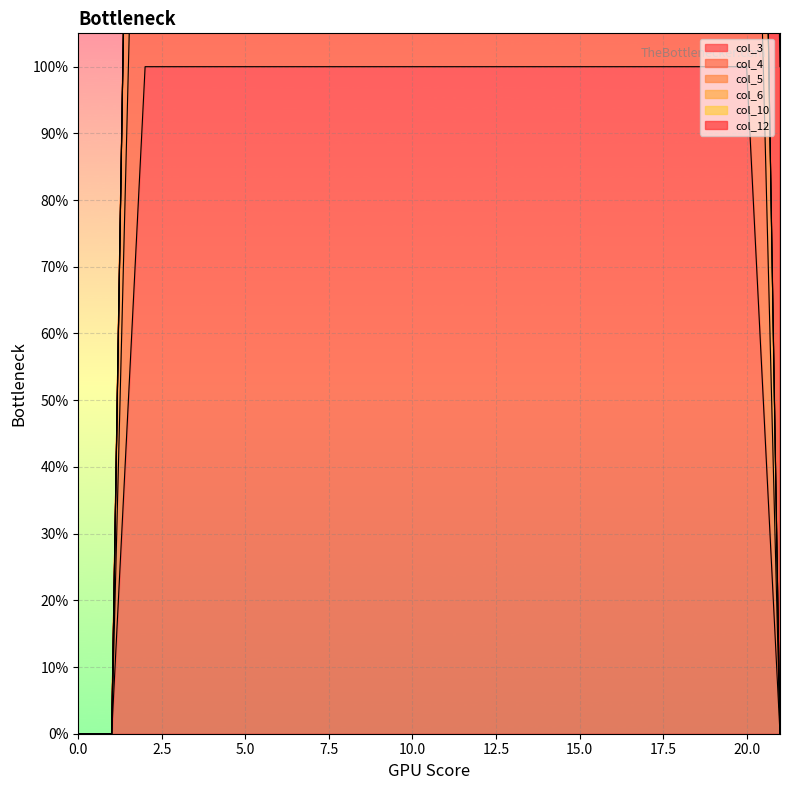

Which series changed the most between 18 and 19?

col_3